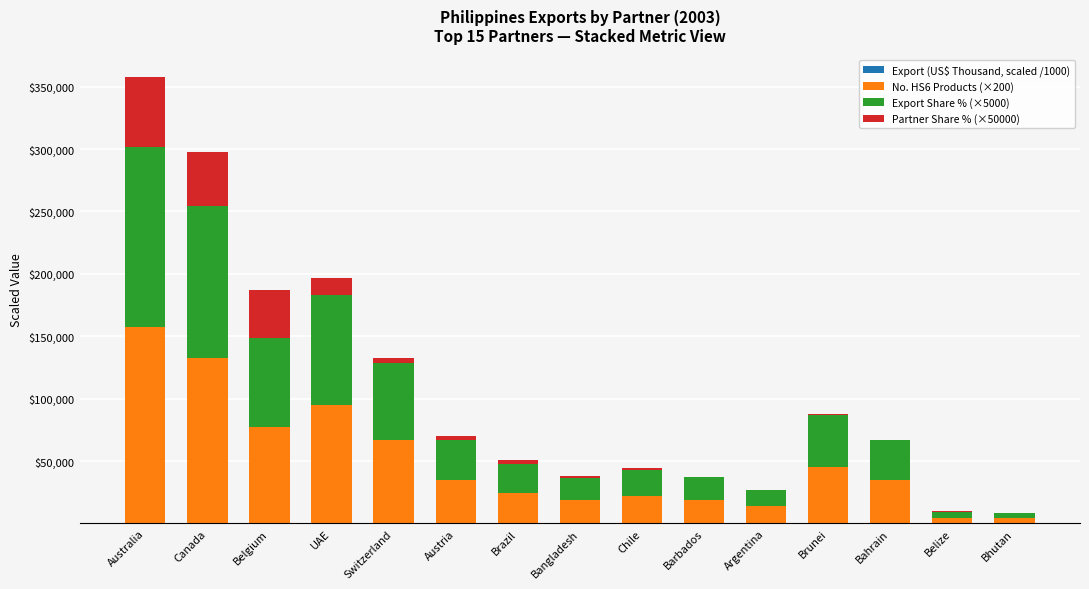

At which category is the sum across all series the highest?

Australia